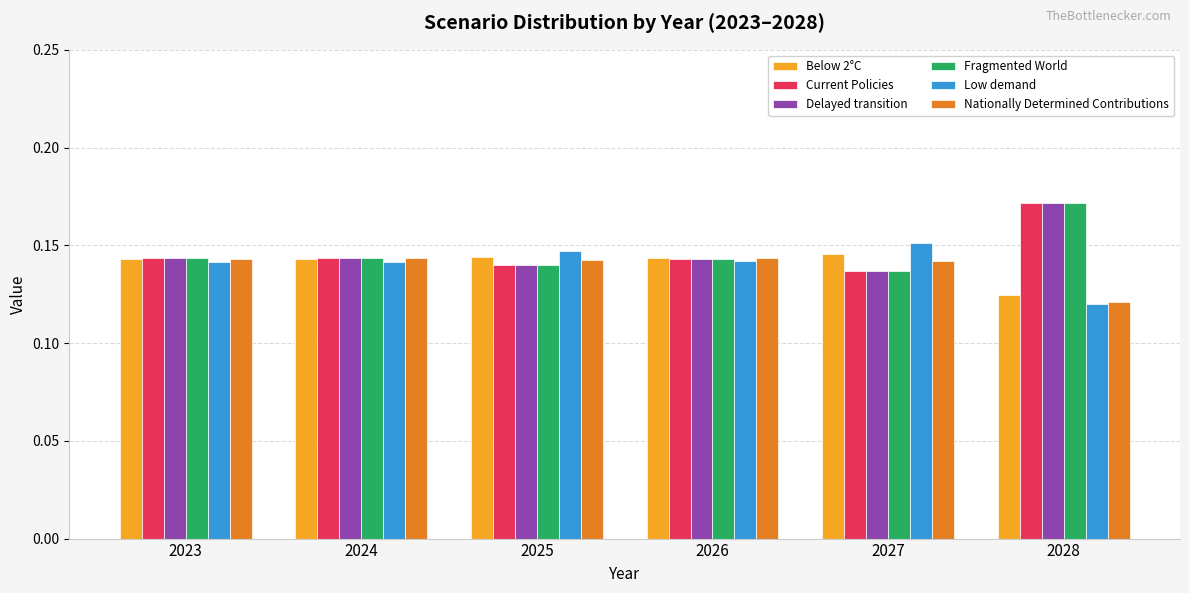

At how many categories does at least one series exceed 0?

6